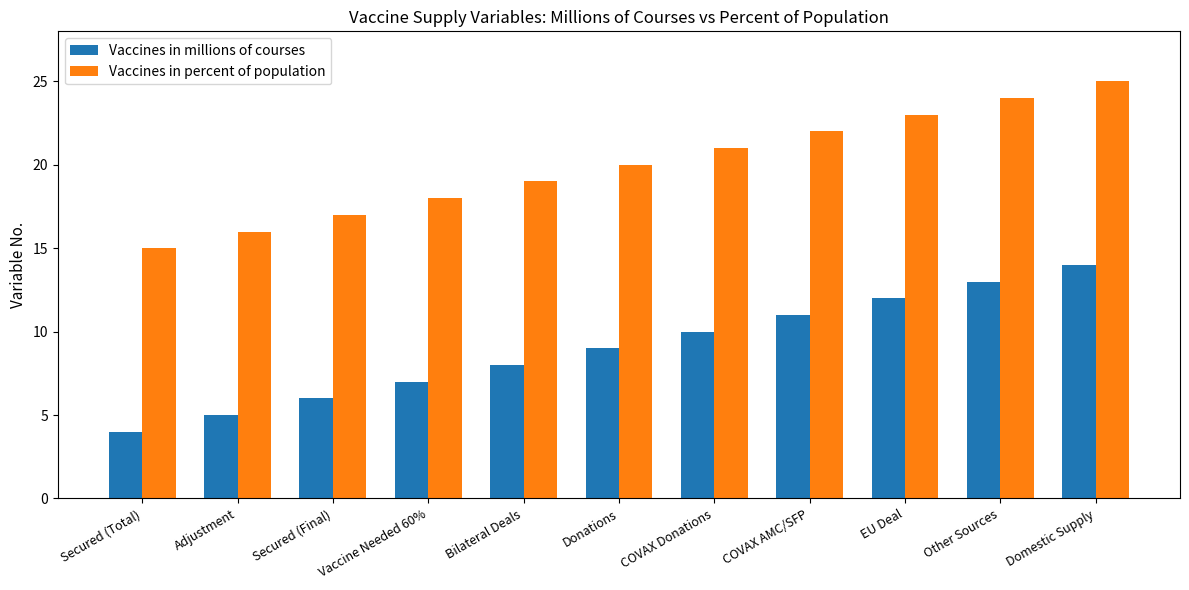

What is the difference between the maximum and minimum values in the Vaccines in percent of population series?

10